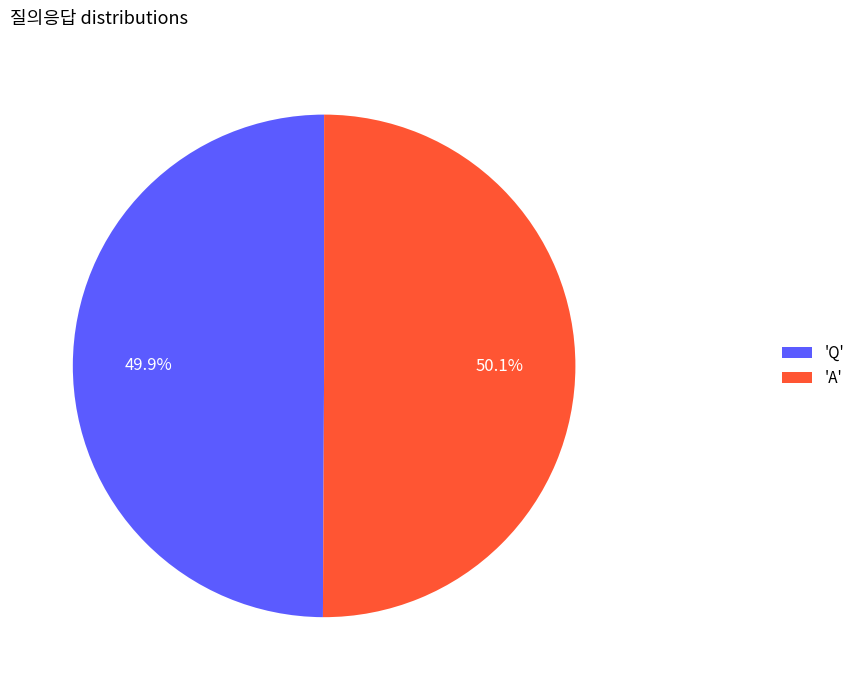

Is there any slice that represents more than half of the pie?

Yes